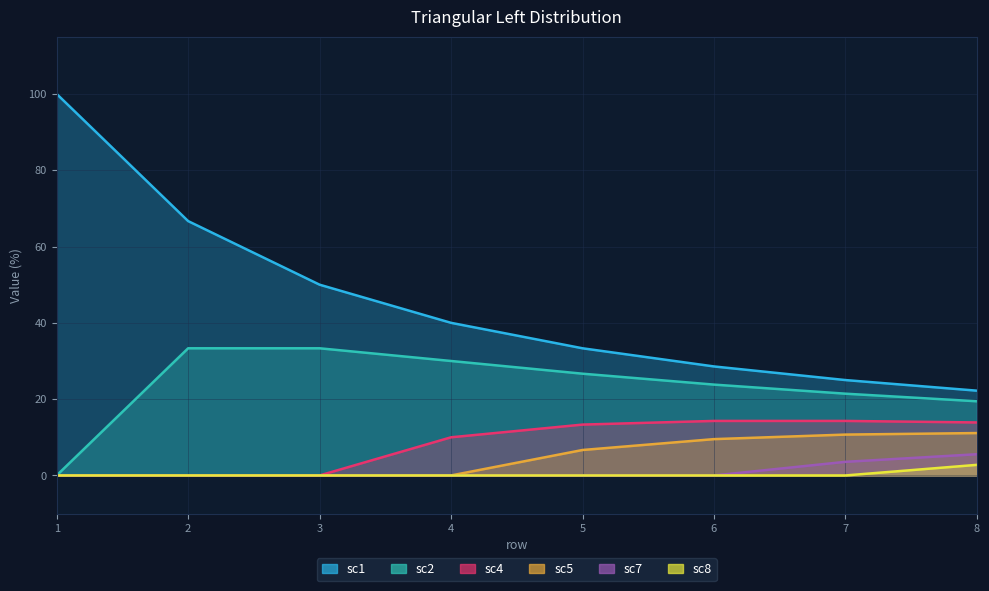

What is the sum of all sc7 values?

9.1